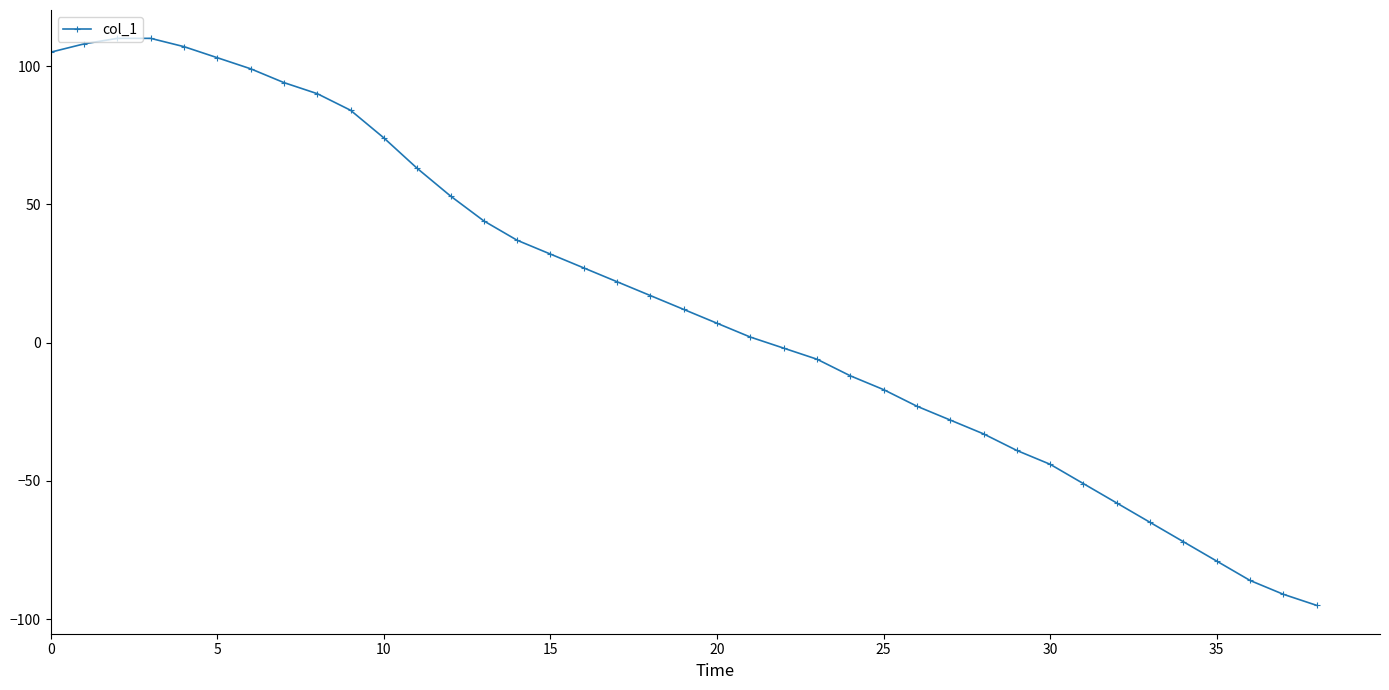

What is the minimum value shown in the chart?

-95